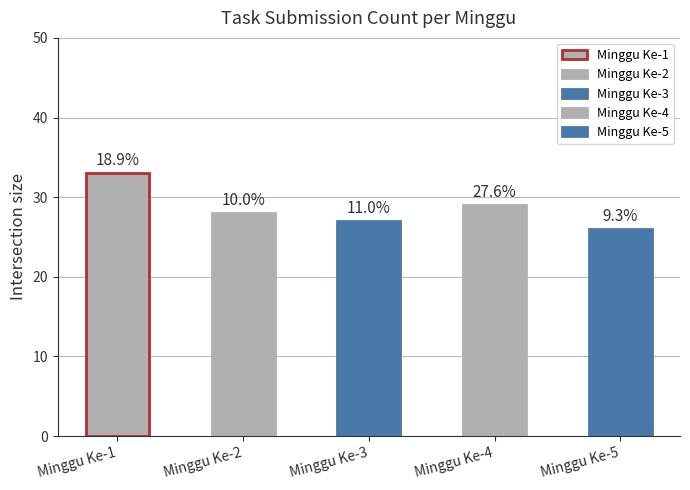

Is it true that the value at Minggu Ke-4 is 29?

True